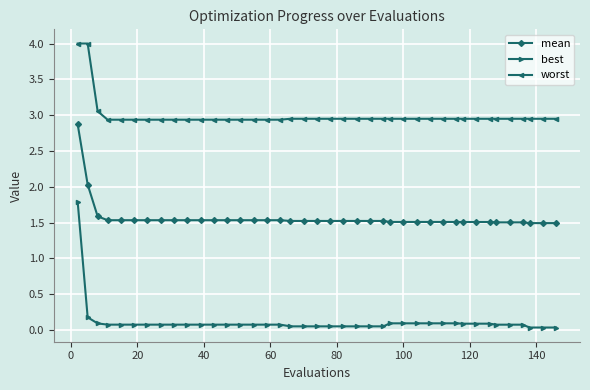

Which series has the widest spread of values?

best